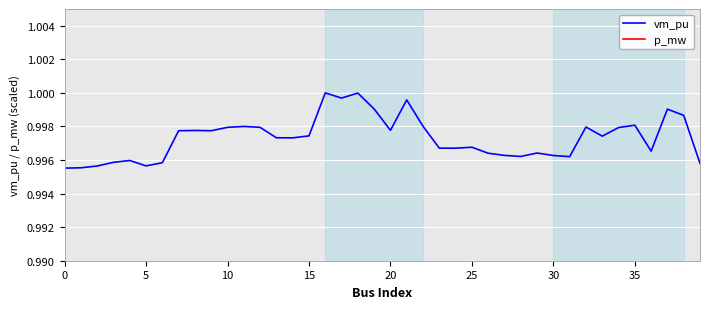

How many data points does each series have?

40